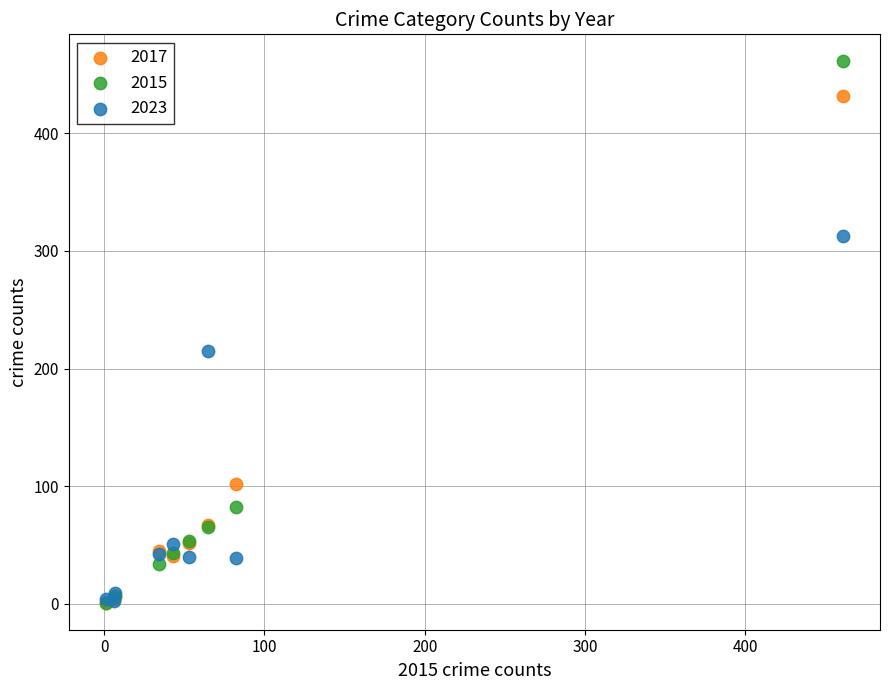

In the 2015 series, what Y value is closest to 231?

82